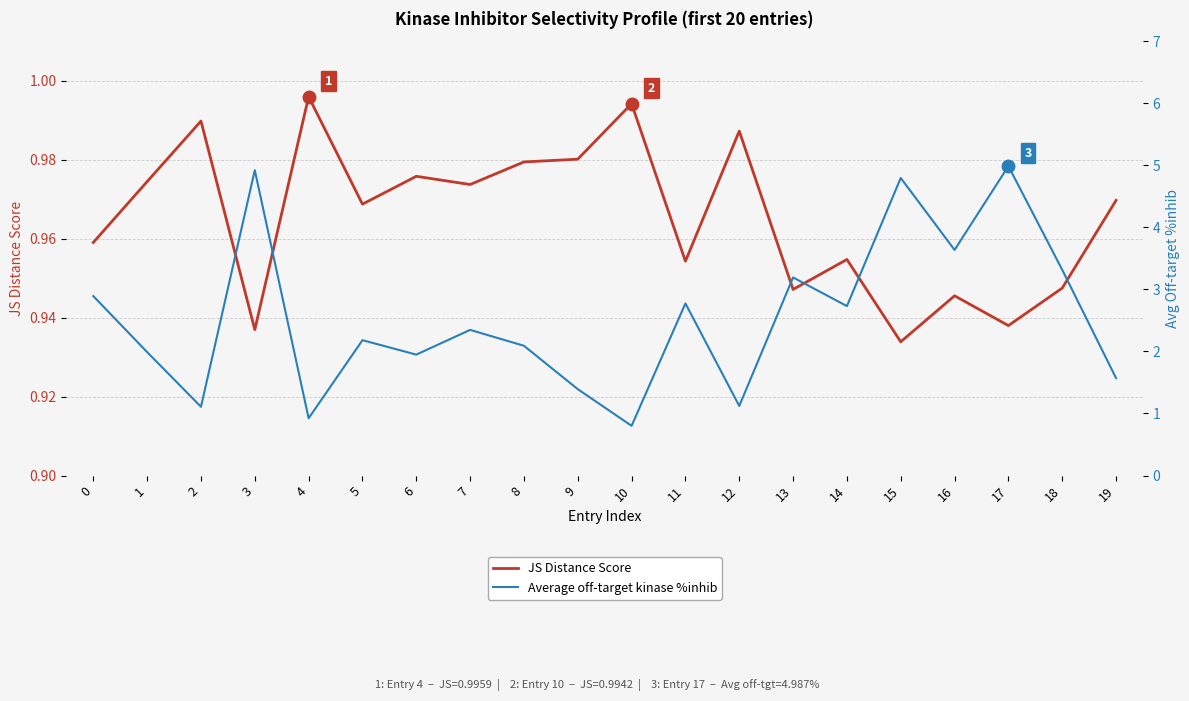

What is the total value across all series at 12?

2.1